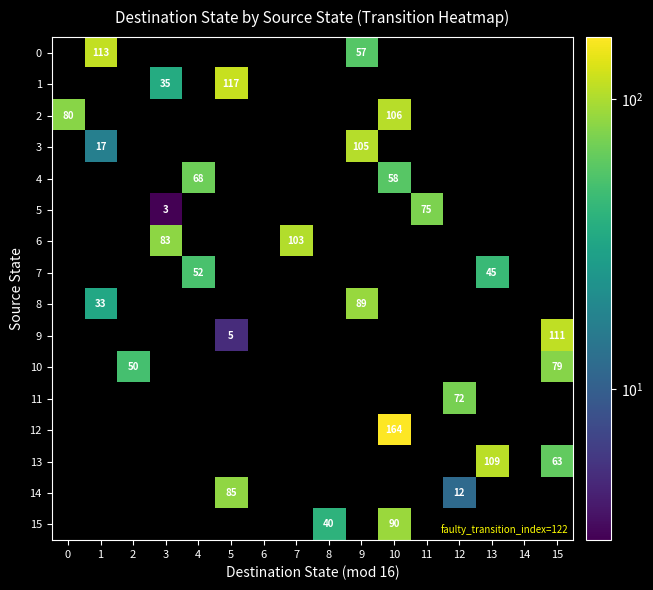

The 14 series shows 85 at 5. True or false?

True